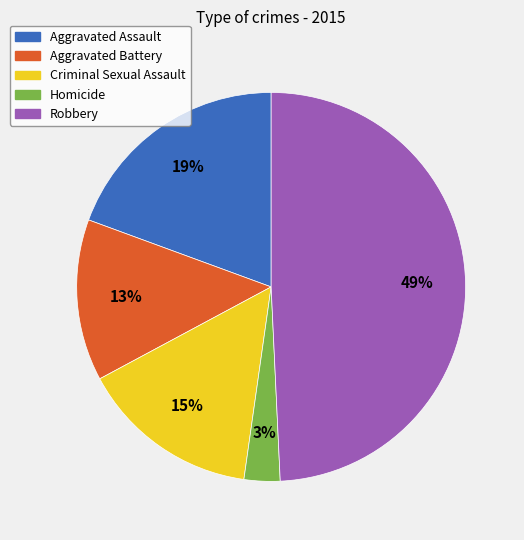

Do Aggravated Assault and Homicide together represent more than half of the pie?

No